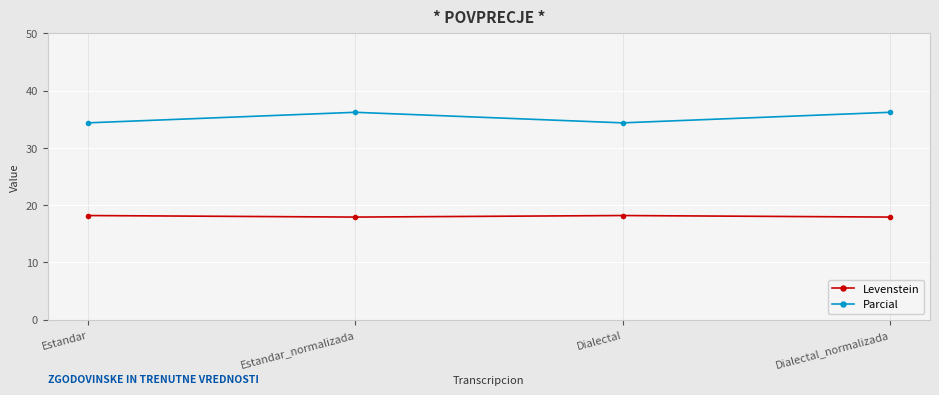

True or false: Parcial and Levenstein intersect in this chart.

False